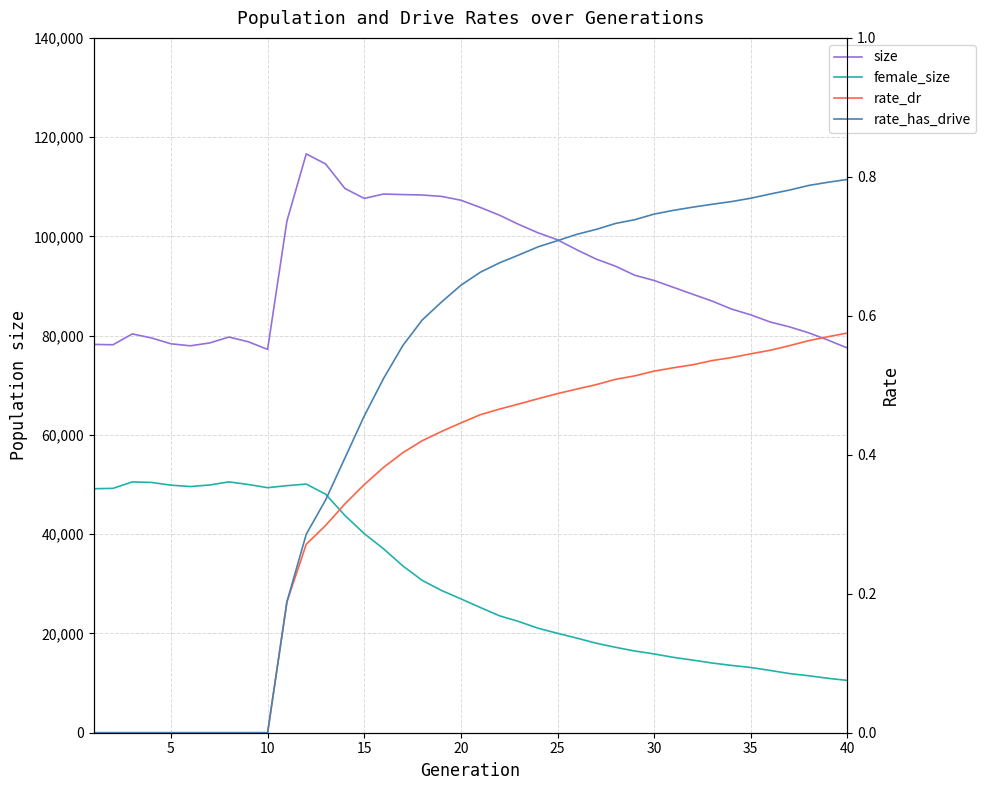

What is the sum of all size values?

3698089.0